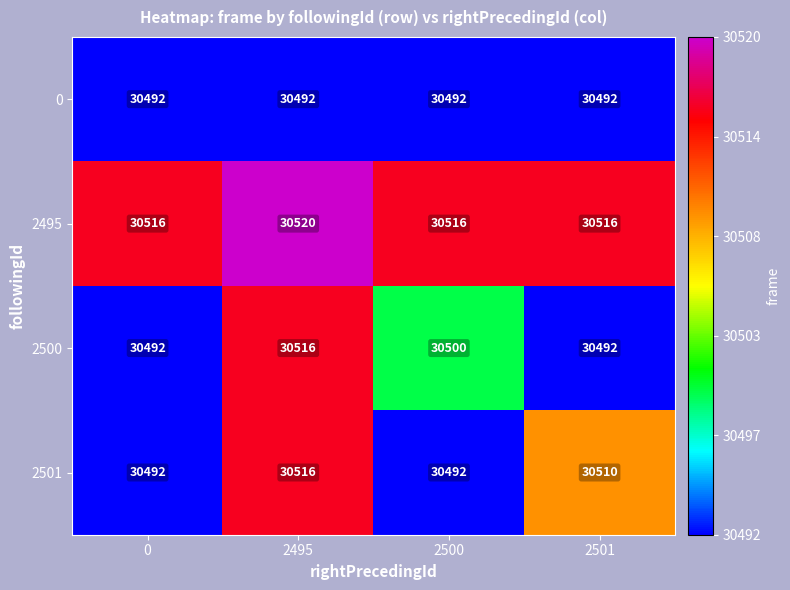

The value of 2500 at 2500 is 30500. True or false?

True